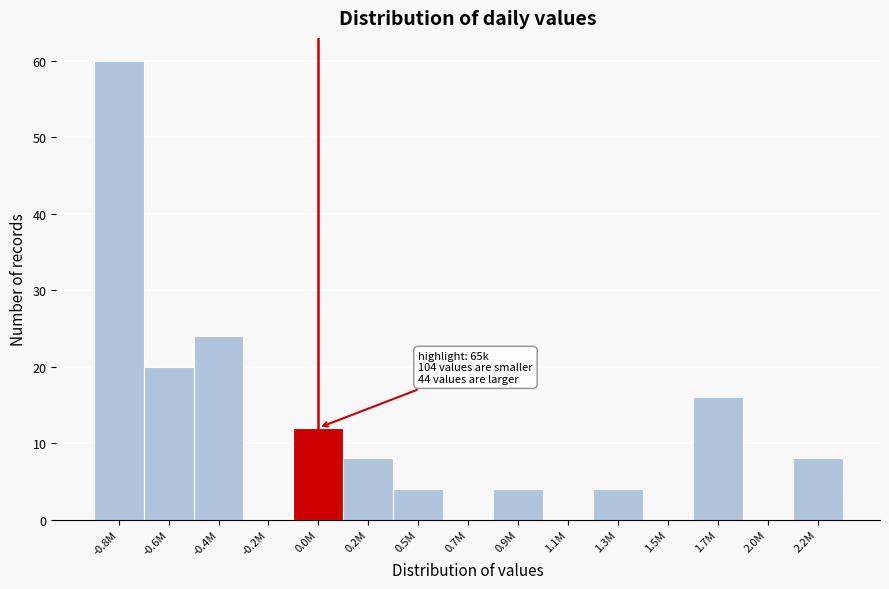

Reading left to right, what are all the values shown in this chart?

-0.8M=60	-0.6M=20	-0.4M=24	-0.2M=0	0.0M=12	0.2M=8	0.5M=4	0.7M=0	0.9M=4	1.1M=0	1.3M=4	1.5M=0	1.7M=16	2.0M=0	2.2M=8